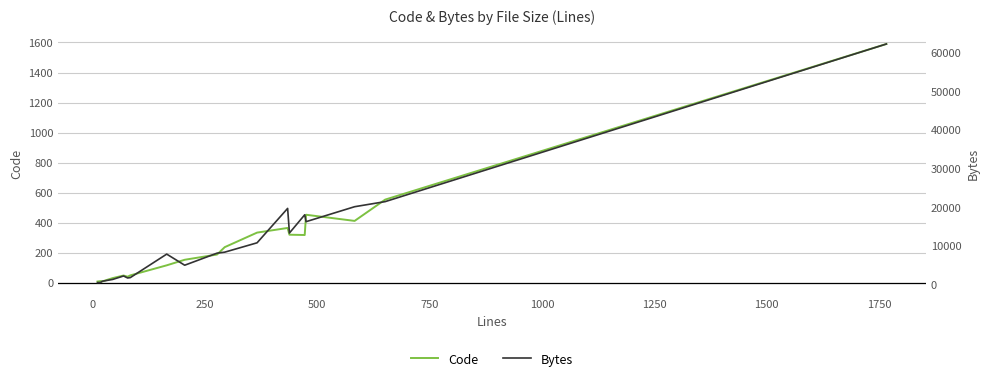

What is the difference between the maximum and minimum values in the Code series?

1583